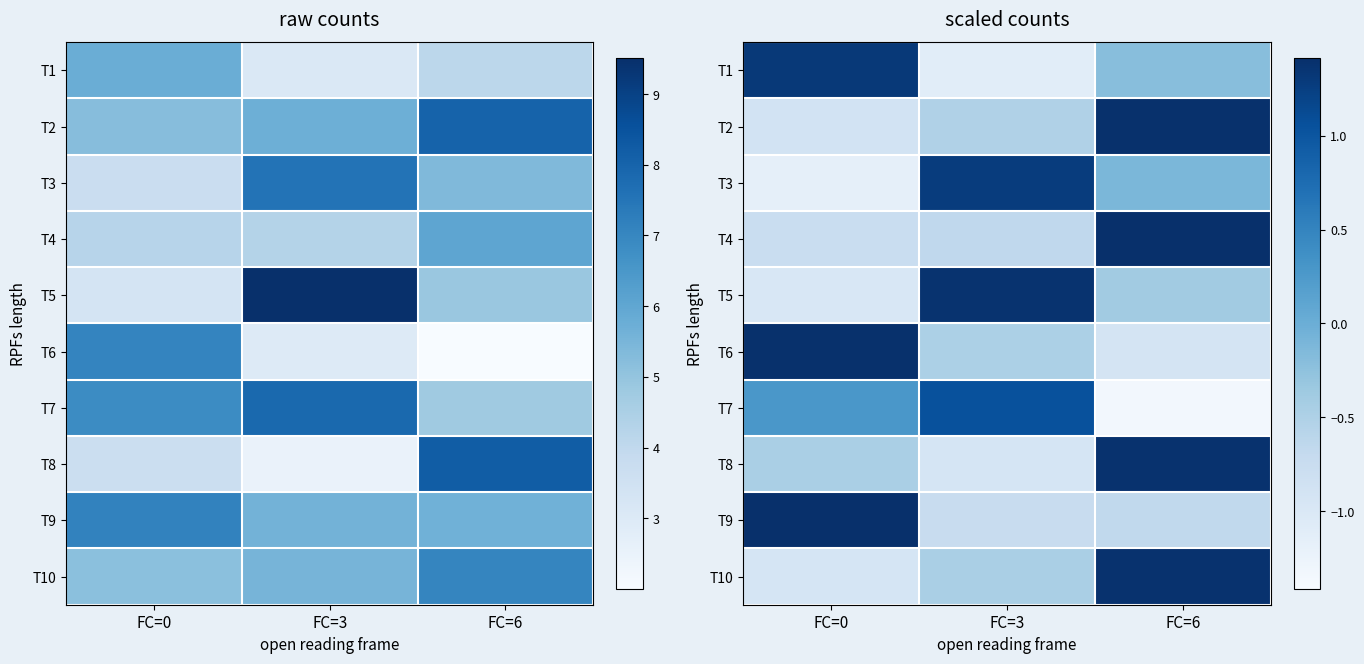

True or false: T5 has a value of 1.4 at FC=3.

True